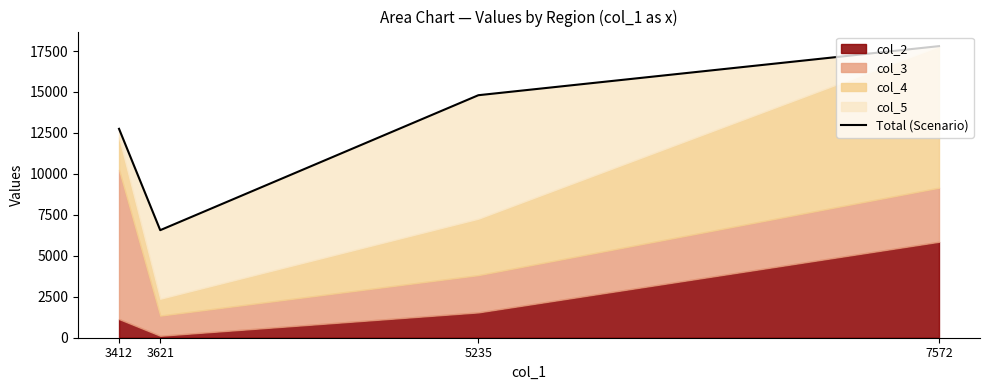

Reading left to right, what are all the values shown in this chart?

3412=12752	3621=6565	5235=14803	7572=17799